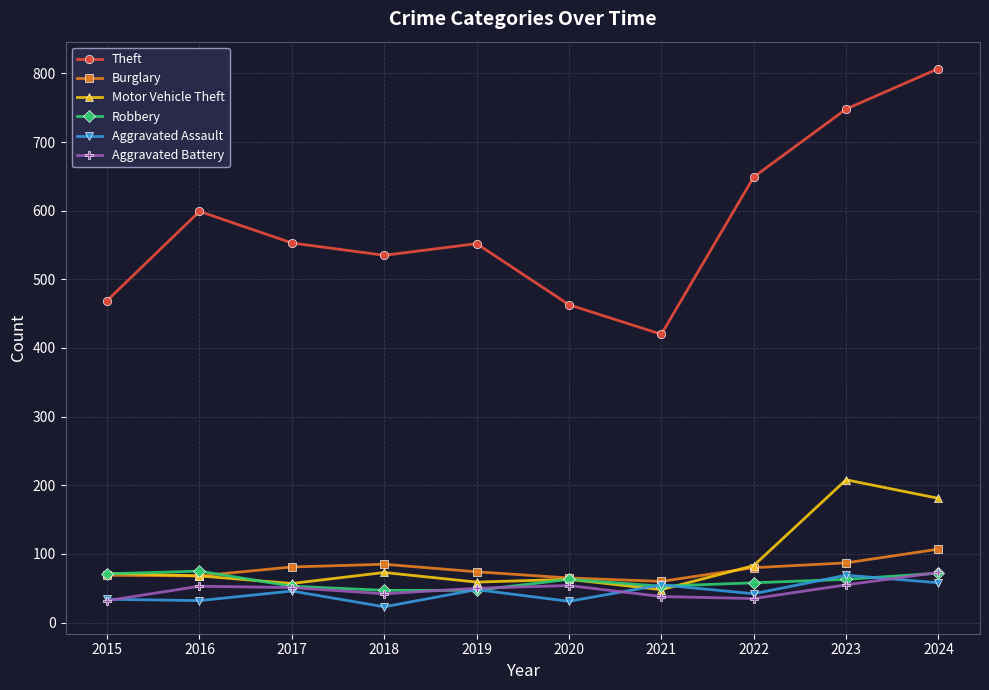

Where is the first local maximum for Aggravated Assault?

2017